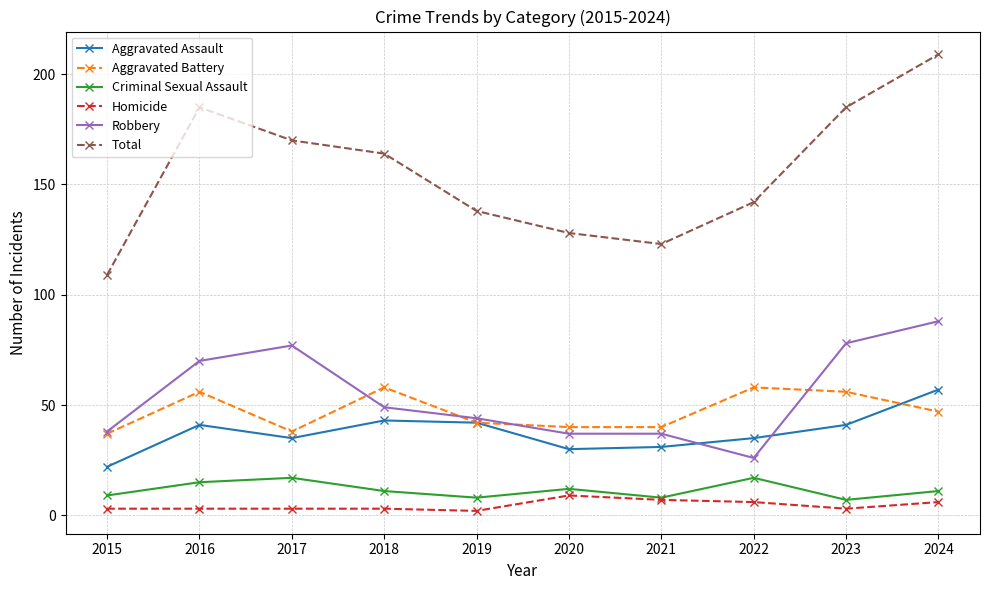

What is the approximate value of Total at 2018?

164